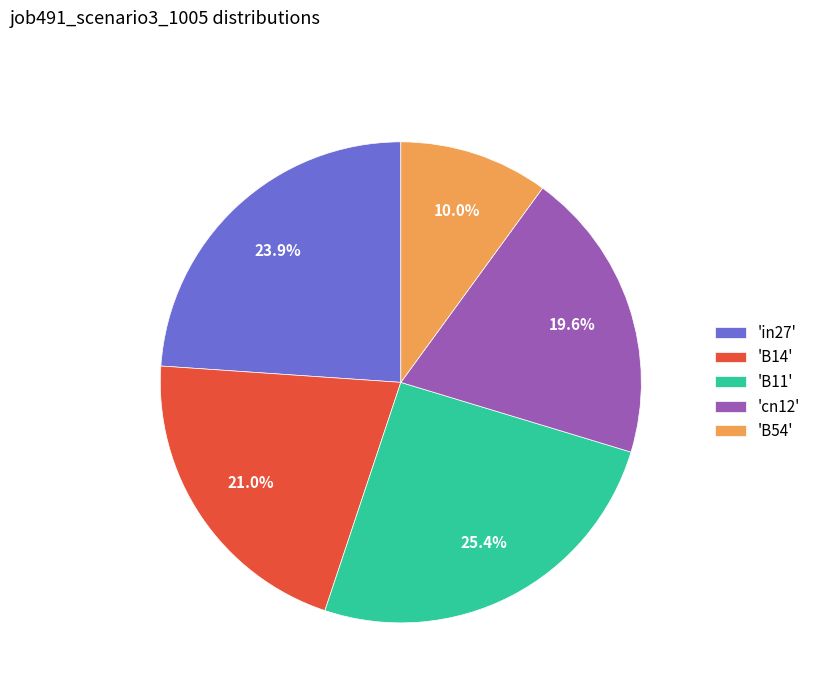

How much of the chart is everything except 'B14'?

79.0%